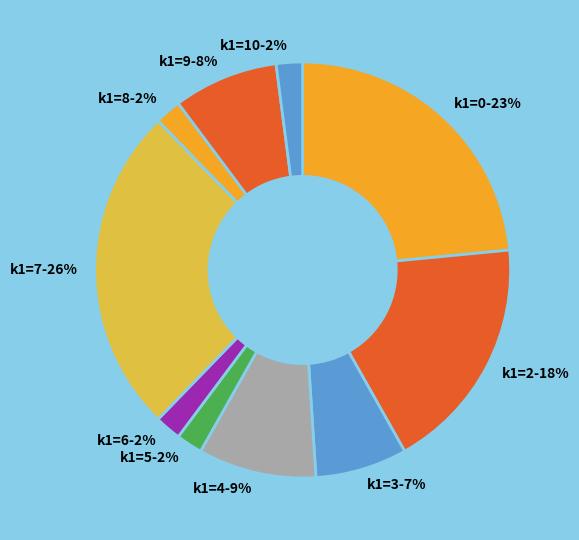

Is k1=0-23% the majority of the pie?

No